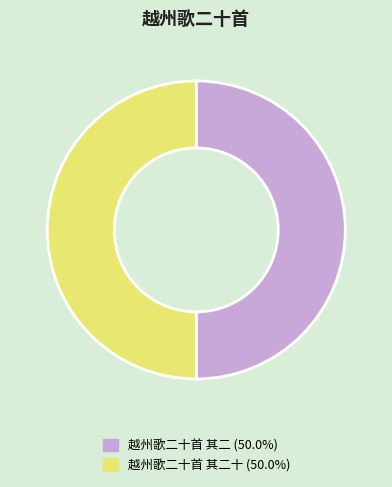

How many slices are in this pie chart?

2